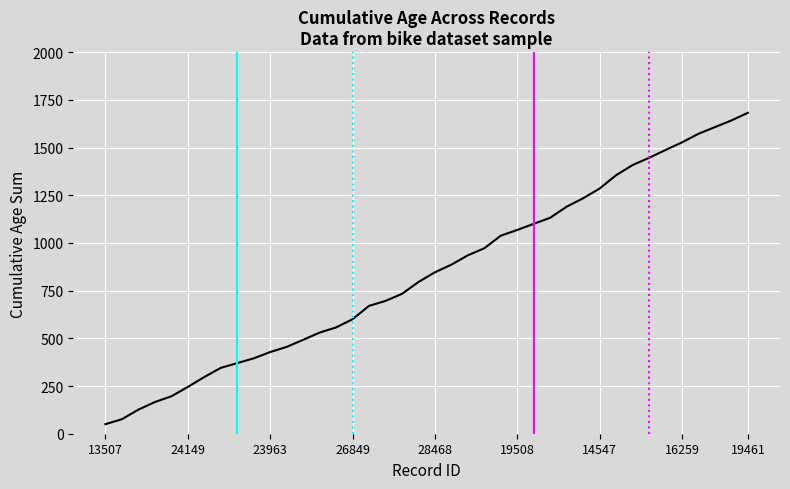

What is the greatest value displayed?

1682